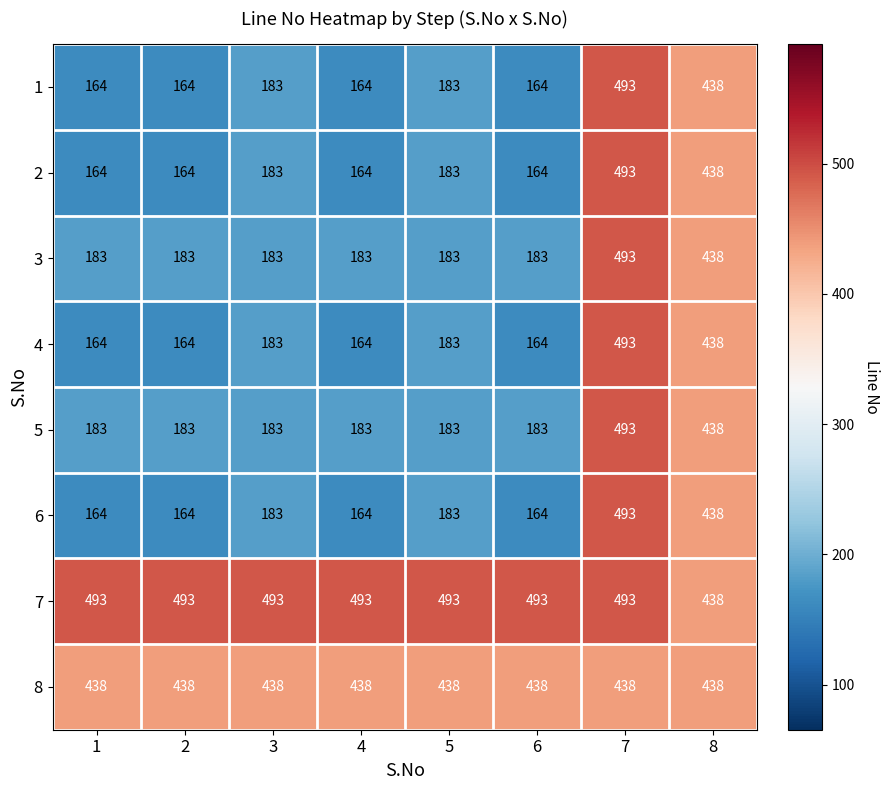

What is the smallest value displayed?

164